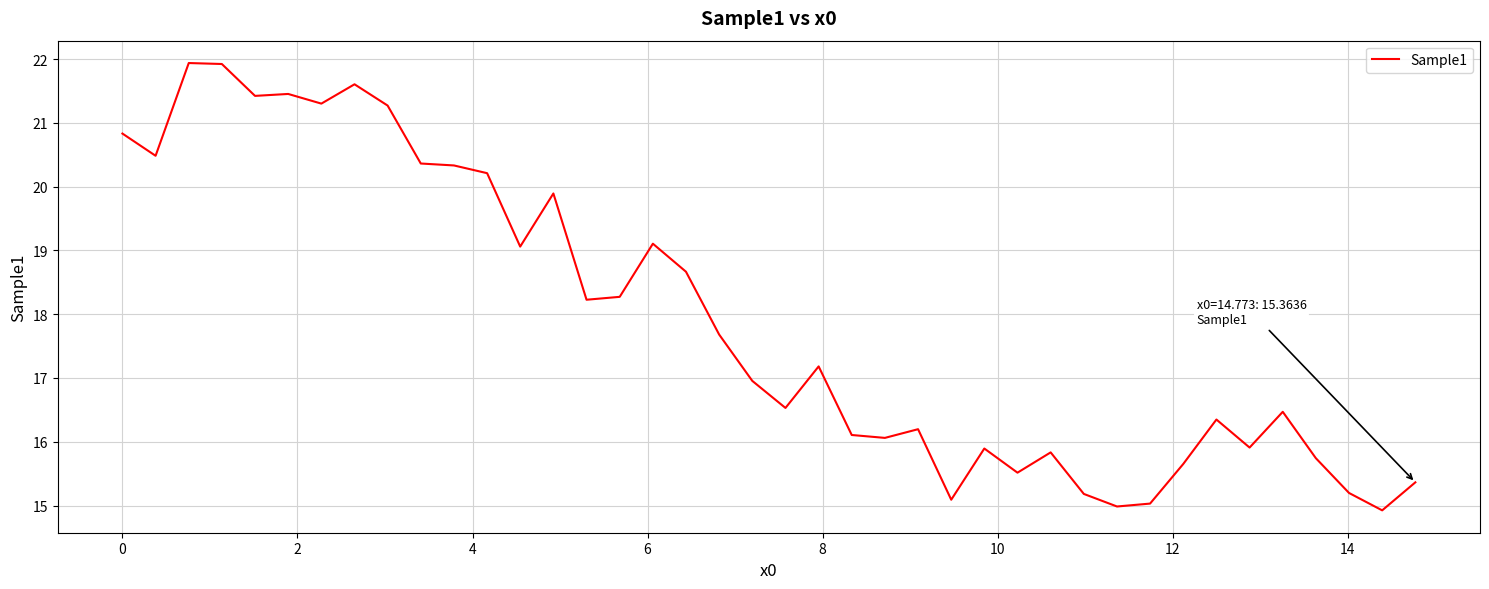

What is the smallest value displayed?

14.9